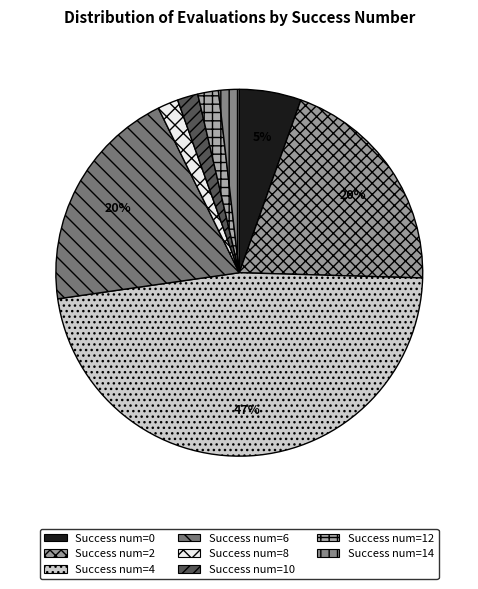

Which category has the biggest portion of the pie?

4